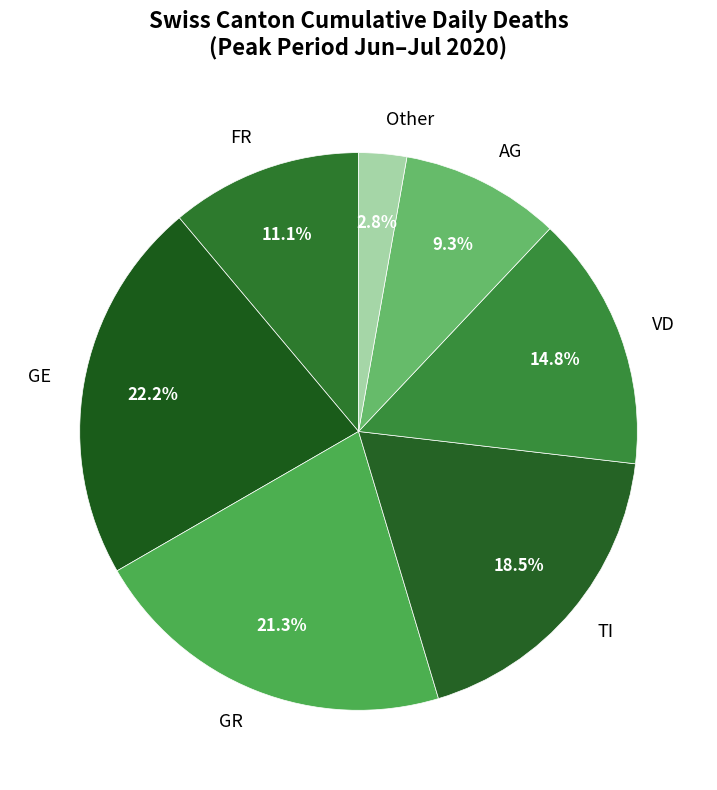

Count the number of slices in the pie.

7